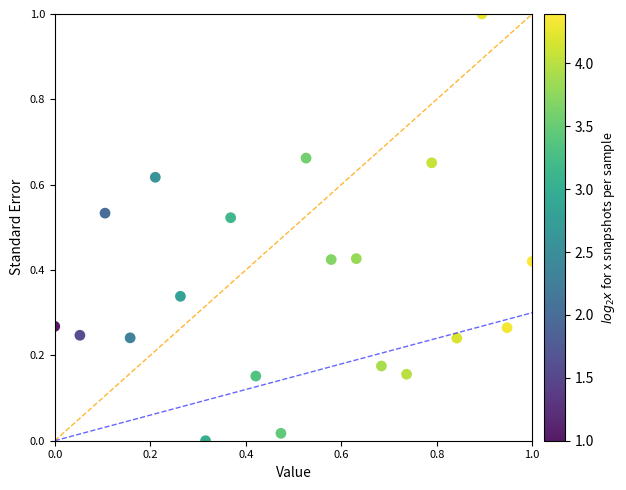

What is the range of X values (max minus min)?

1.0